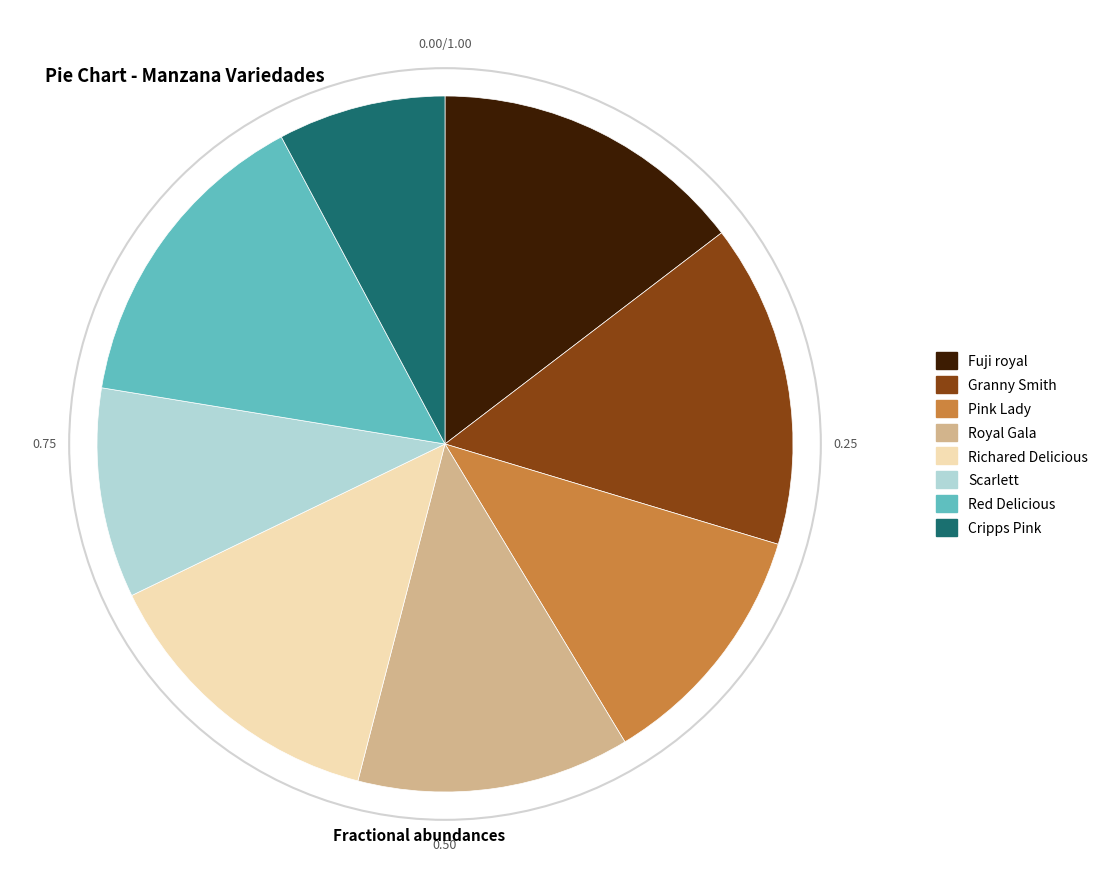

True or false: Fuji royal accounts for 3% of the total.

False